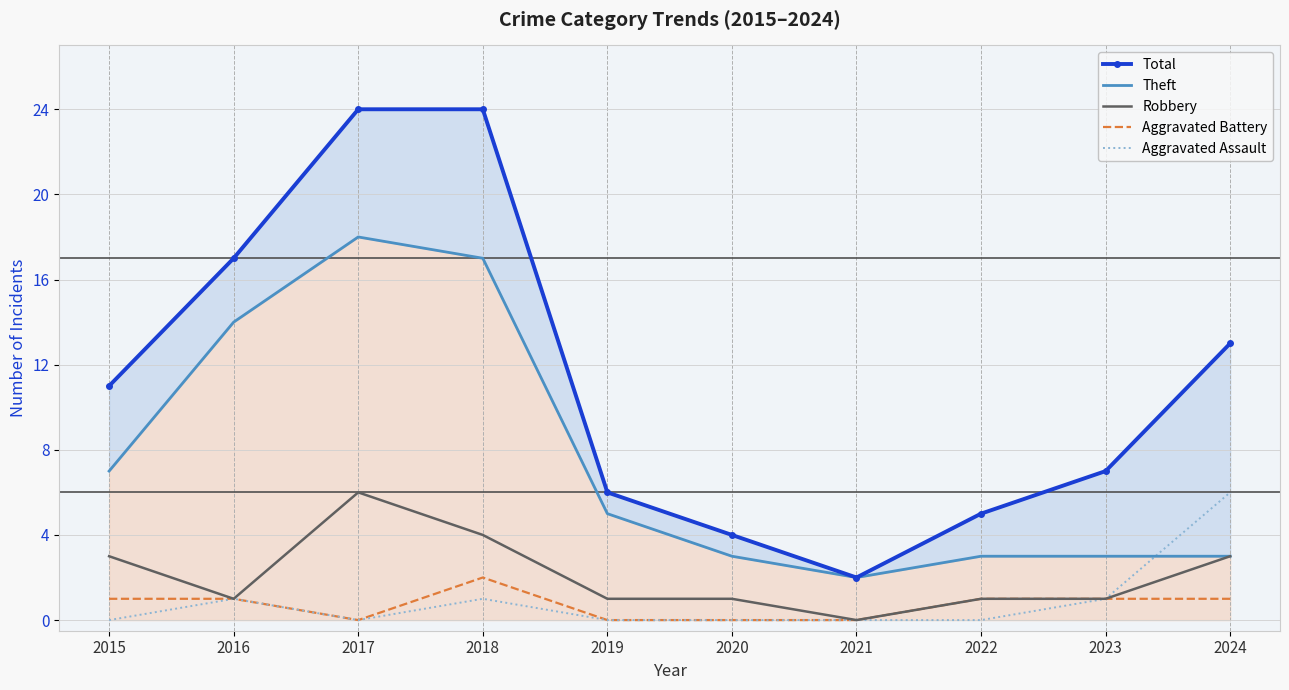

At which category does Robbery reach its first local valley?

2016